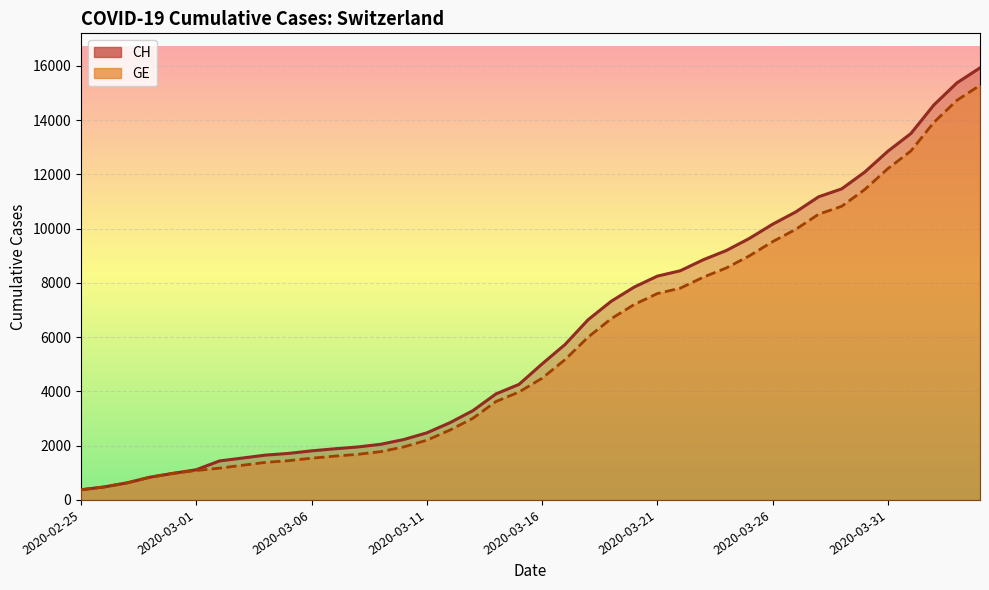

What is the sum of the CH values at 2020-03-24 and 2020-04-03?

24571